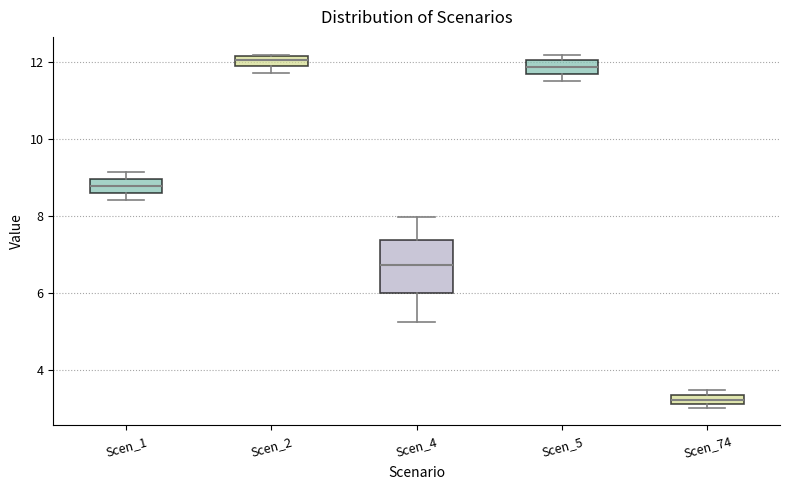

Where is the lower edge of the box for Scen_74 on the y-axis? The values are not printed on the chart, so give them approximately, as read against the axis.

3.2